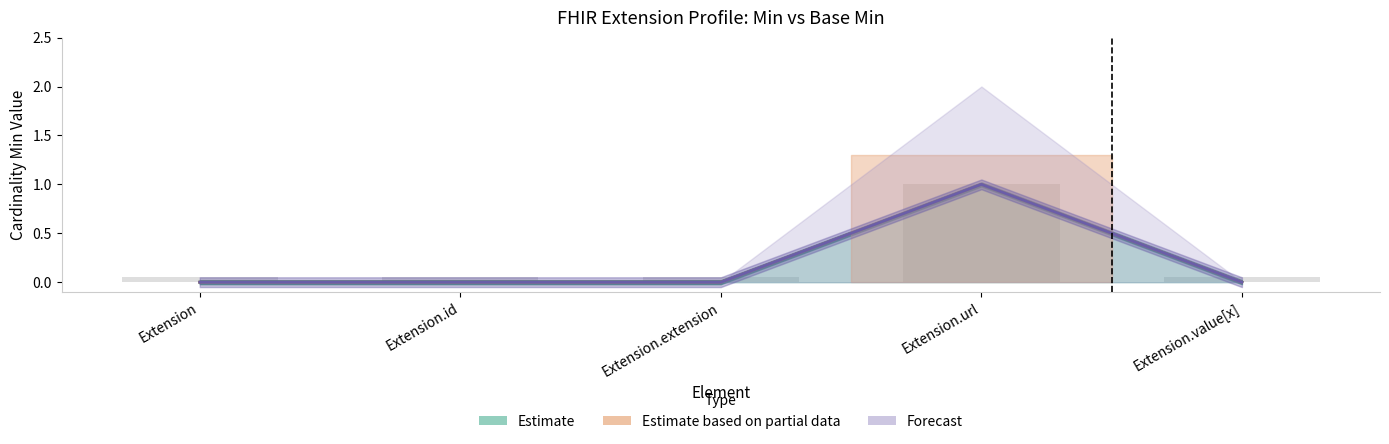

What is the highest value of the Forecast series?

1